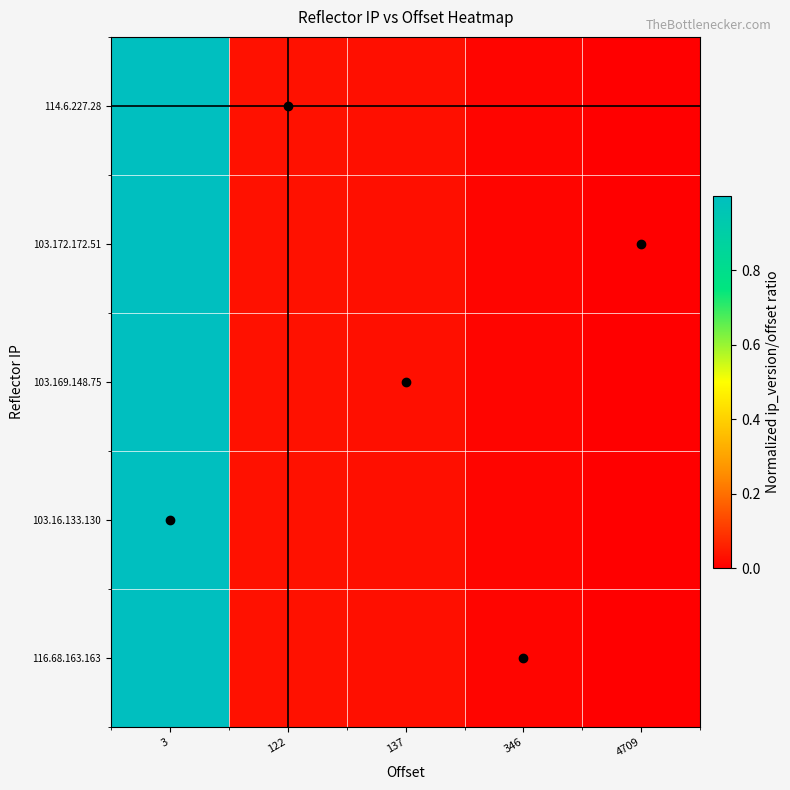

List the series in order of their peak value, lowest first.

114.6.227.28, 103.172.172.51, 103.169.148.75, 103.16.133.130, 116.68.163.163